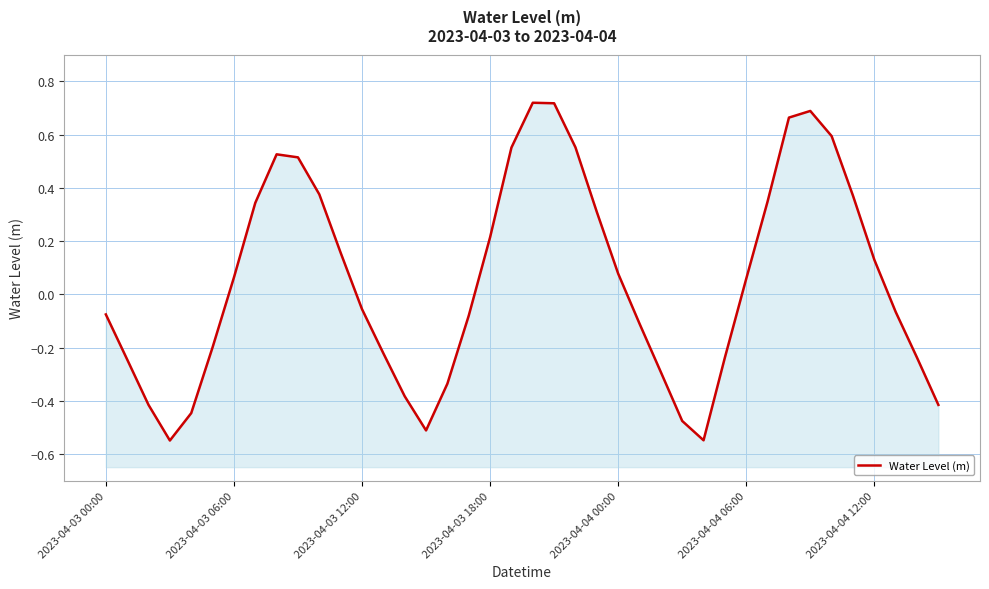

How many values are above zero?

20